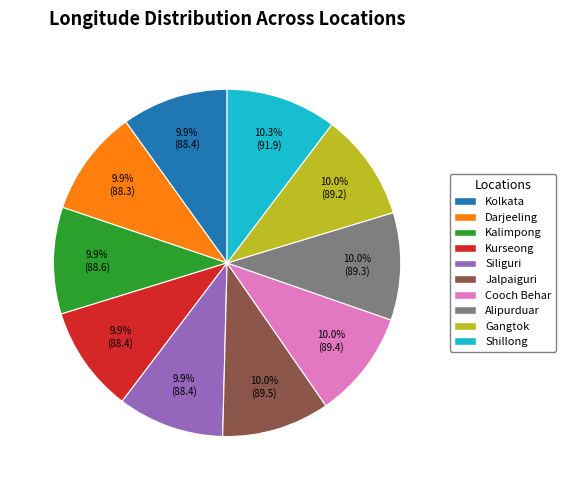

How many slices are in this pie chart?

10